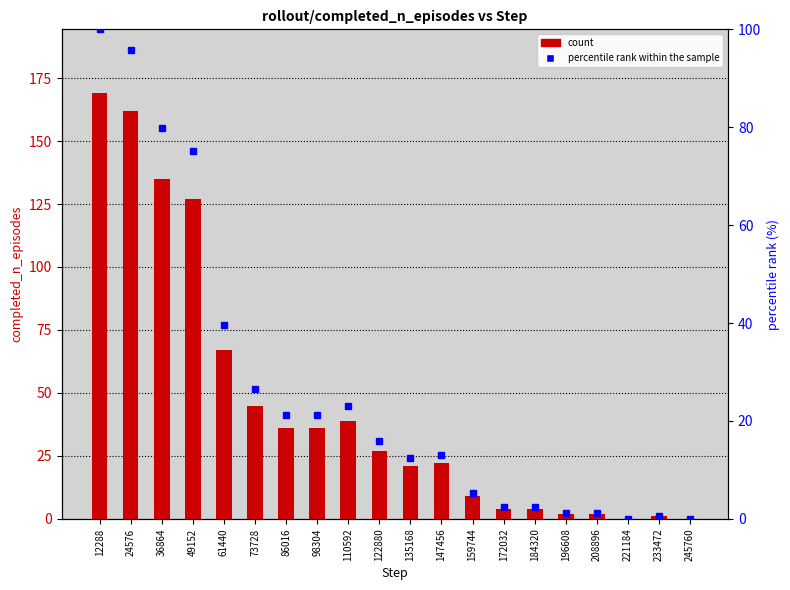

The value of rollout/completed_n_episodes at 86016 is 36.0. True or false?

True